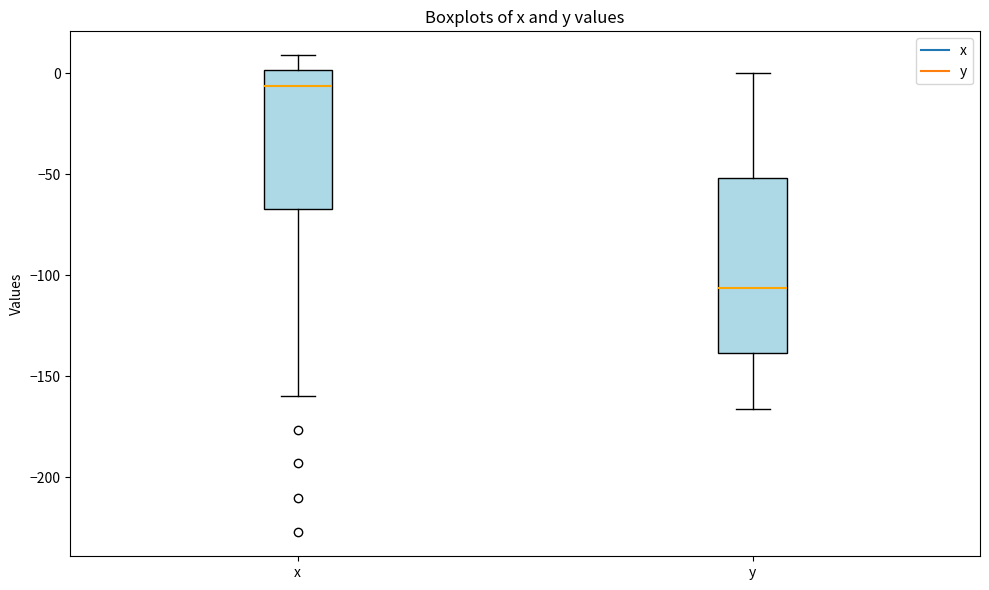

Which box is the tallest, from its lower edge to its upper edge?

y